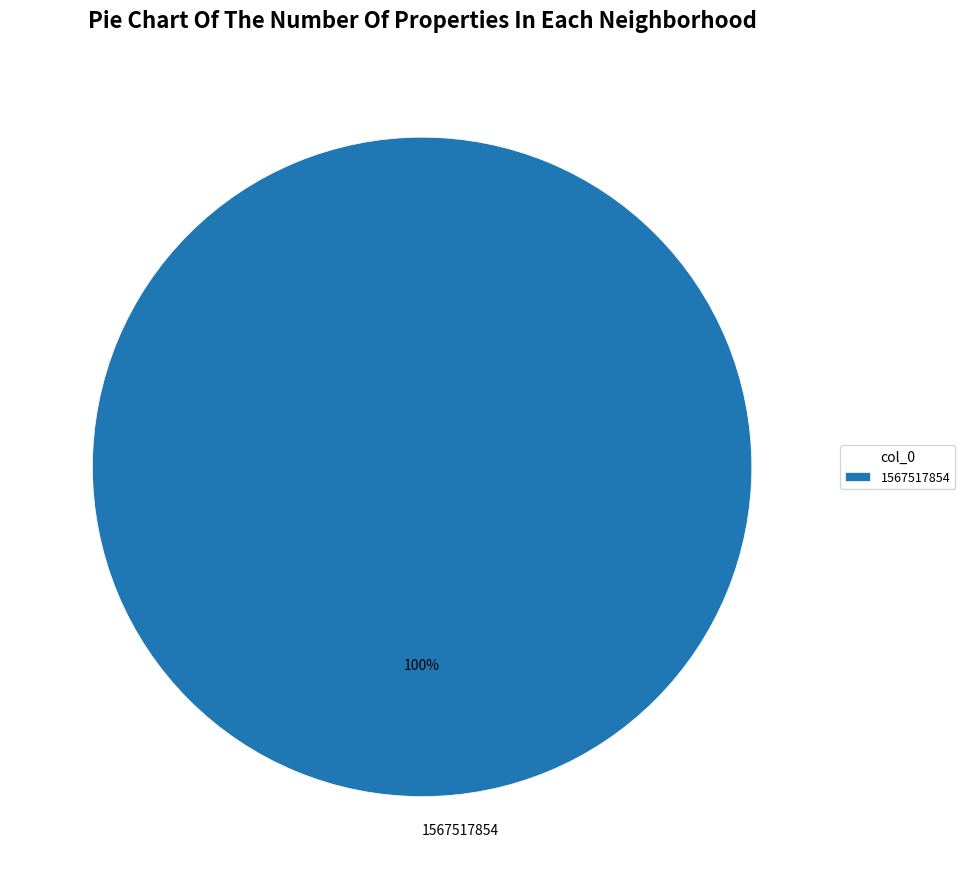

Is it true that 1567517854 is 100% of the pie?

True